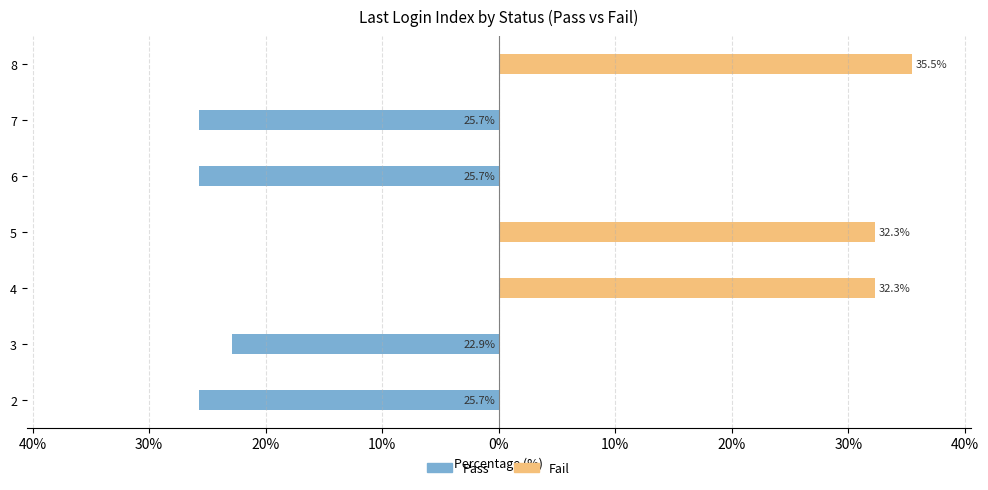

What is the difference between the maximum and minimum values in the Fail series?

35.5